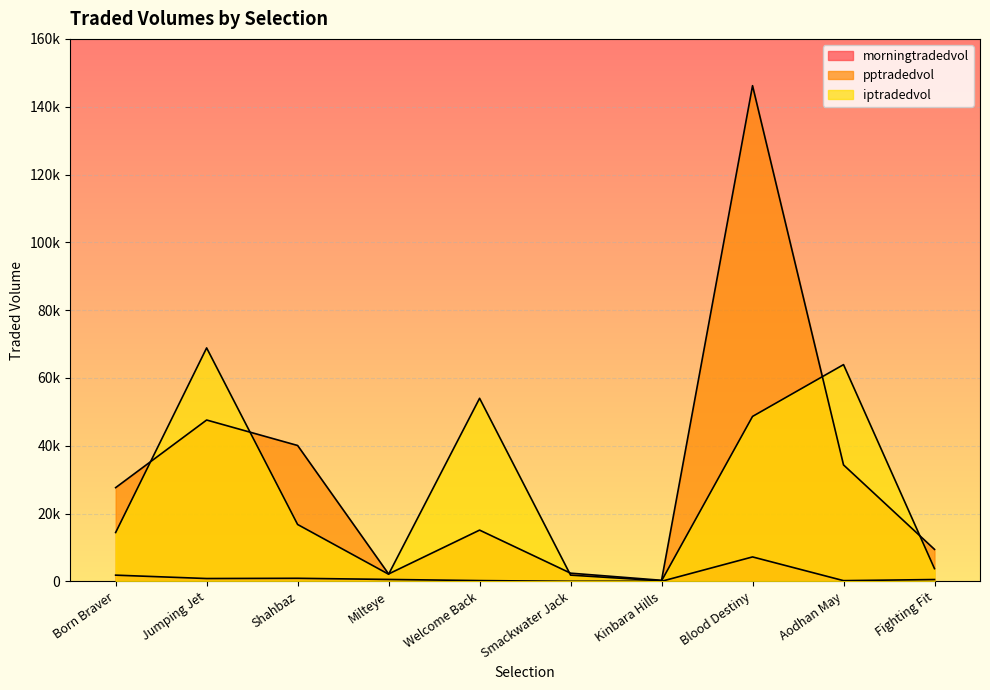

Between Aodhan May and Kinbara Hills, which is larger?

Aodhan May